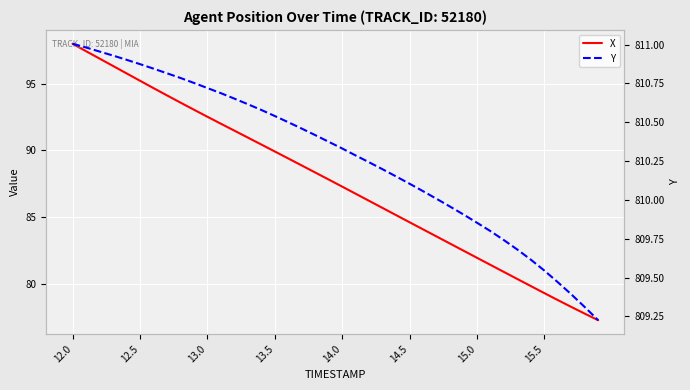

Reading left to right, list all the values displayed in this chart.

X: 98.0	97.4	96.9	96.3	95.8	95.2	94.7	94.1	93.6	93.0	92.5	92.0	91.5	91.0	90.4	89.9	89.4	88.9	88.3	87.8	87.3	86.7	86.2	85.7	85.1	84.6	84.1	83.5	83.0	82.5	81.9	81.4	80.9	80.3	79.8	79.3	78.8	78.2	77.7	77.2
Y: 811.0	811.0	811.0	810.9	810.9	810.9	810.8	810.8	810.8	810.8	810.7	810.7	810.7	810.6	810.6	810.5	810.5	810.5	810.4	810.4	810.3	810.3	810.2	810.2	810.2	810.1	810.1	810.0	810.0	809.9	809.9	809.8	809.7	809.7	809.6	809.5	809.5	809.4	809.3	809.2